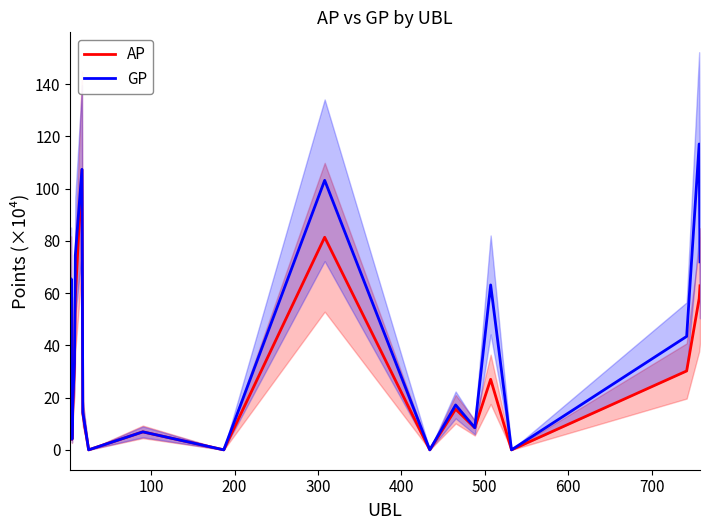

What is the maximum value for AP?

107.3